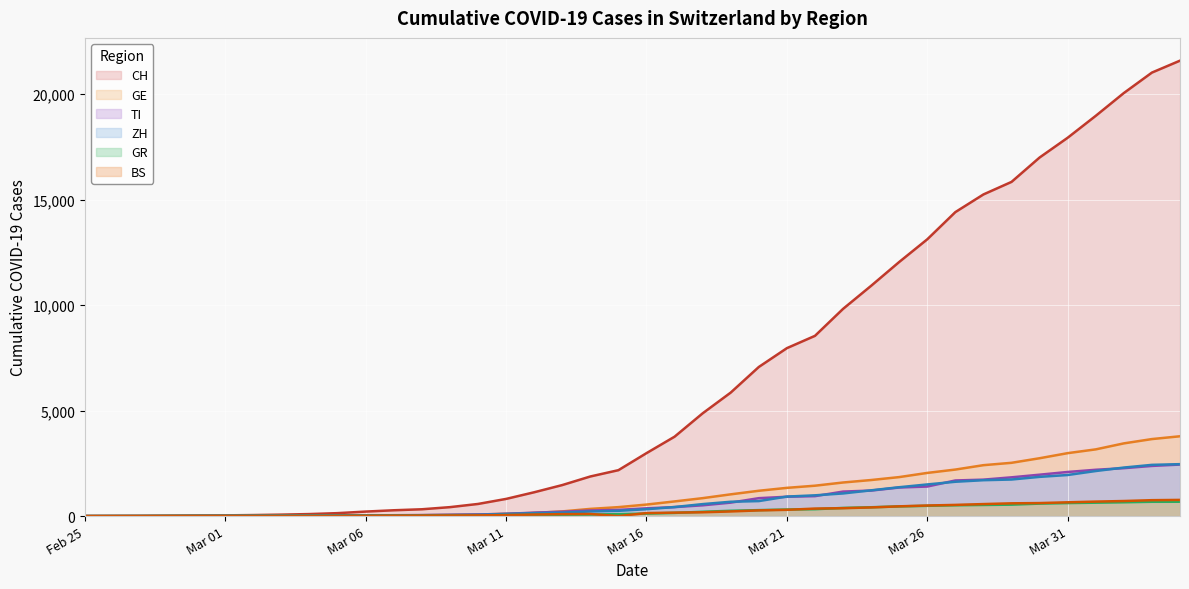

True or false: GE has more than 0 interior local peaks.

False